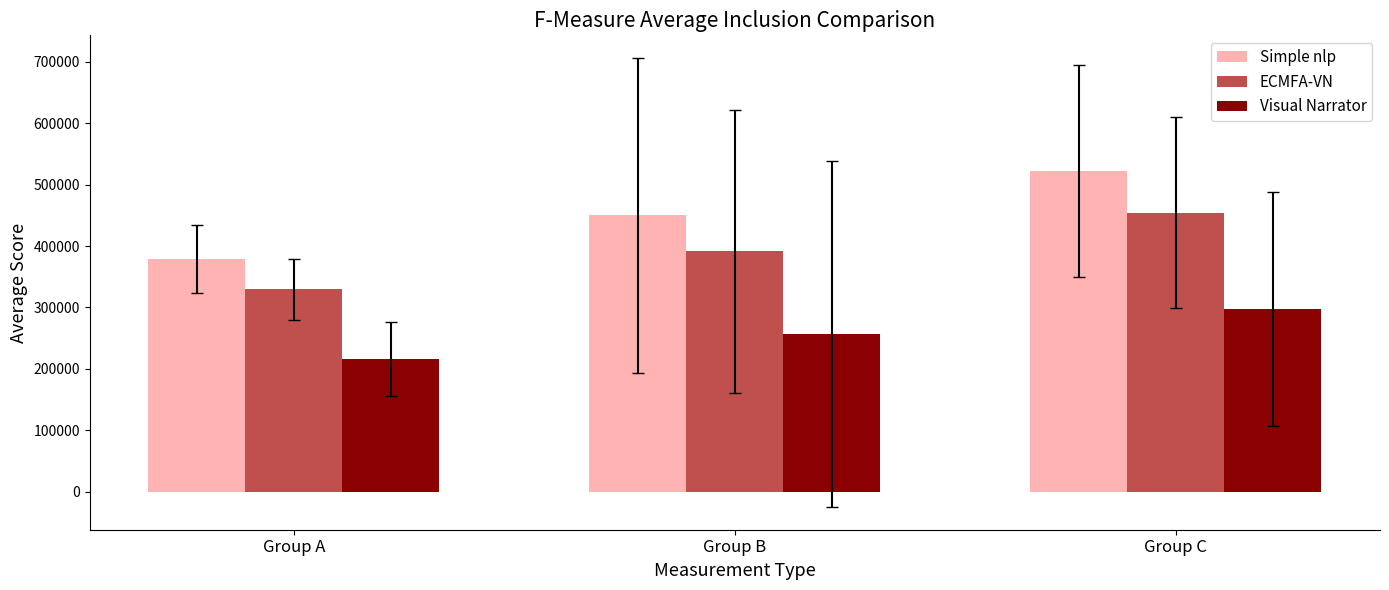

Read the ECMFA-VN value at Group C.

454116.7